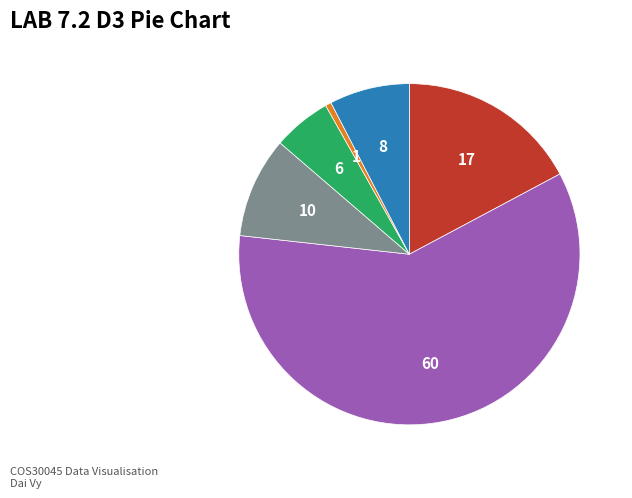

Is there any slice that represents more than half of the pie?

Yes